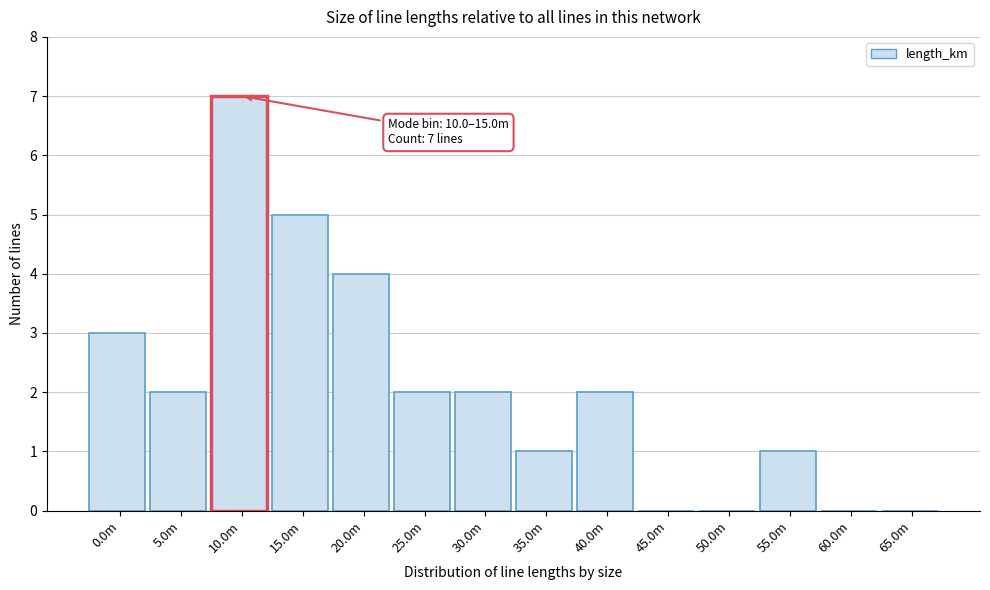

Reading left to right, list all the values displayed in this chart.

0.0m=3	5.0m=2	10.0m=7	15.0m=5	20.0m=4	25.0m=2	30.0m=2	35.0m=1	40.0m=2	45.0m=0	50.0m=0	55.0m=1	60.0m=0	65.0m=0